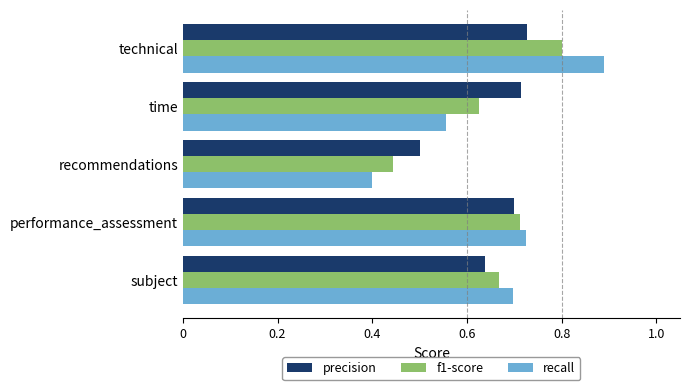

Where is precision nearest to the value 0?

recommendations